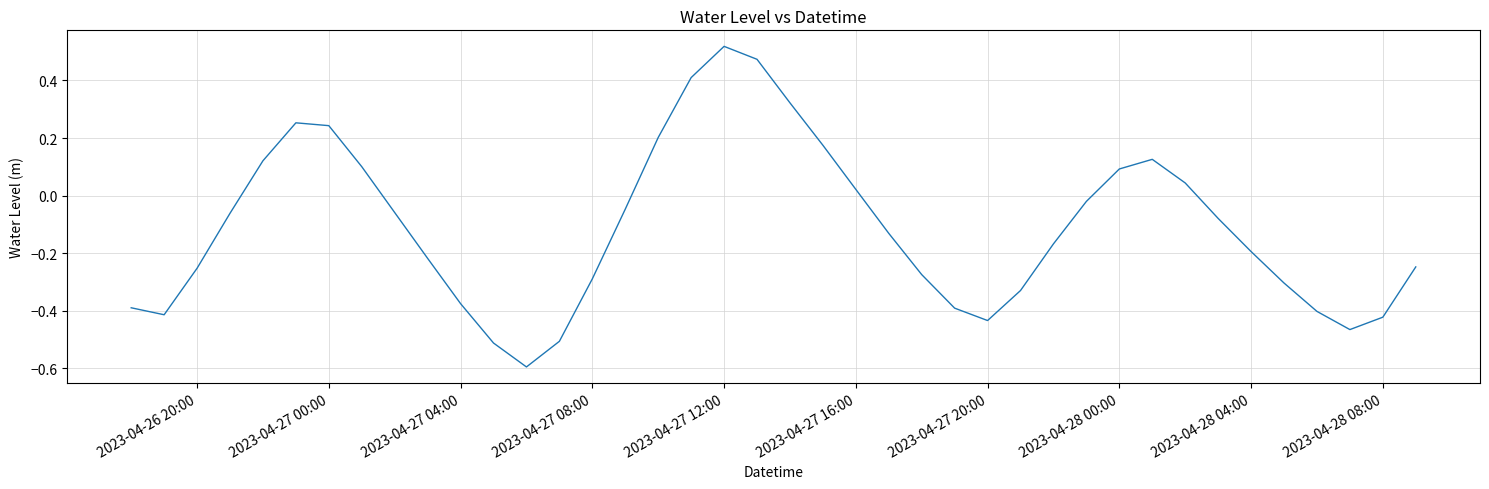

What is the difference between the maximum and minimum values?

1.1